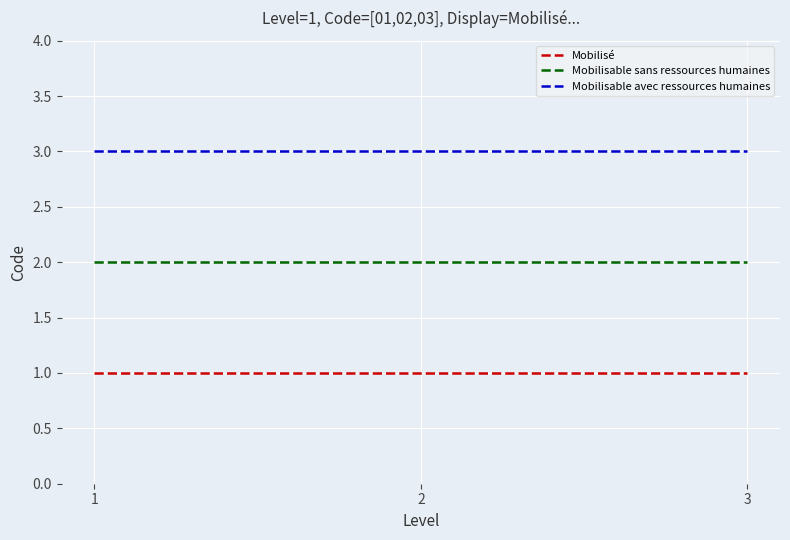

What is the maximum value for Mobilisable sans ressources humaines?

2